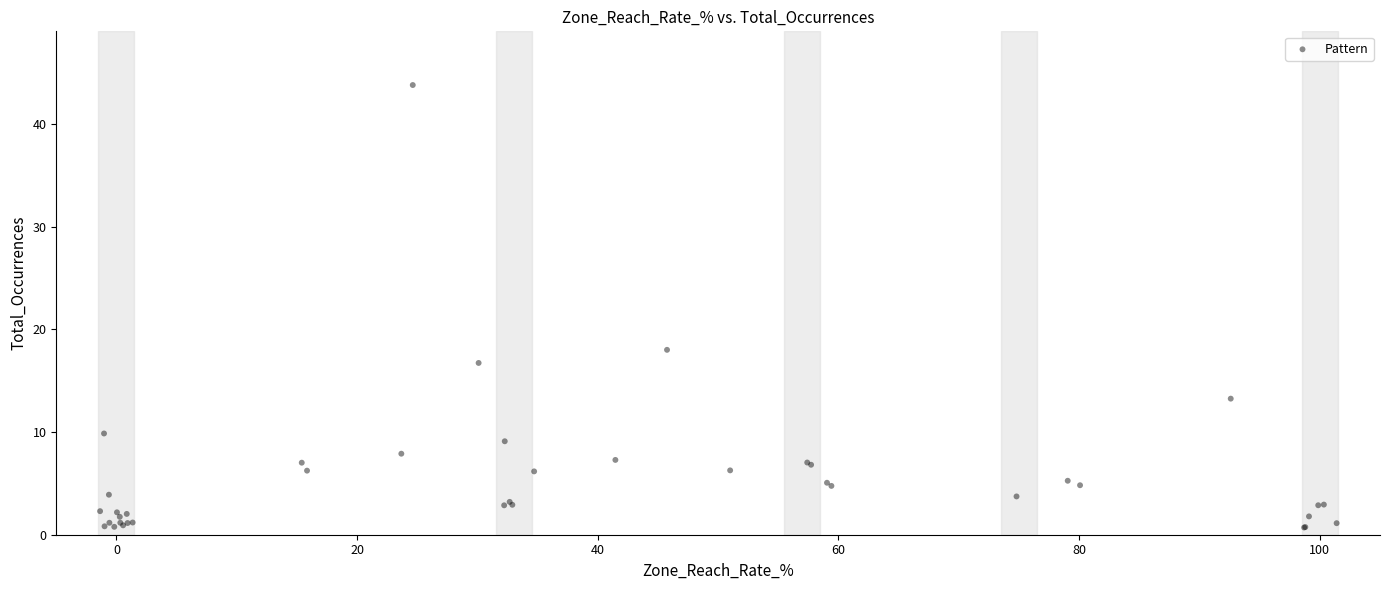

What Y value in the scatter plot is closest to 22?

18.0